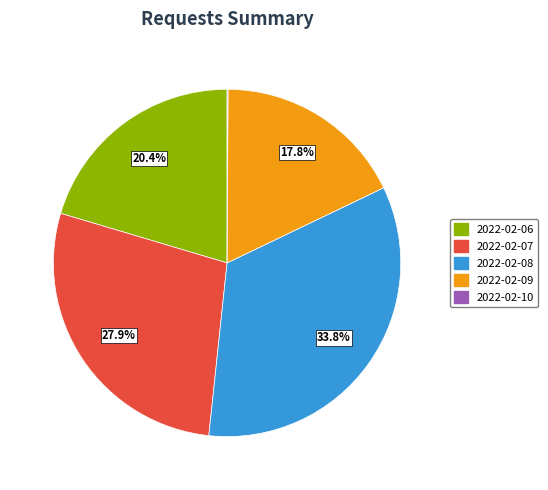

Combined, what portion of the pie is 2022-02-09 and 2022-02-08?

51.6%